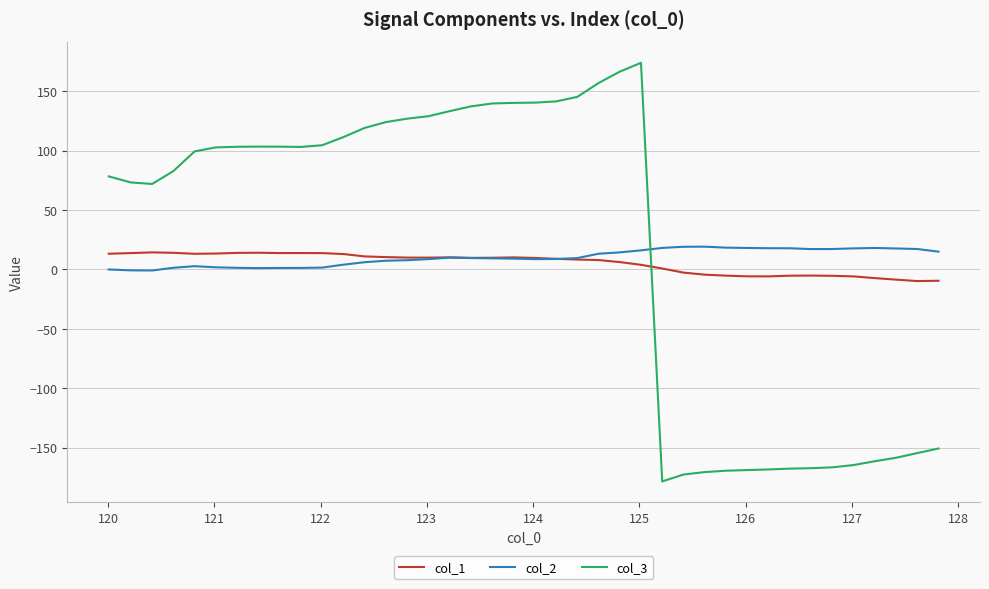

How many lines are shown in the chart?

3